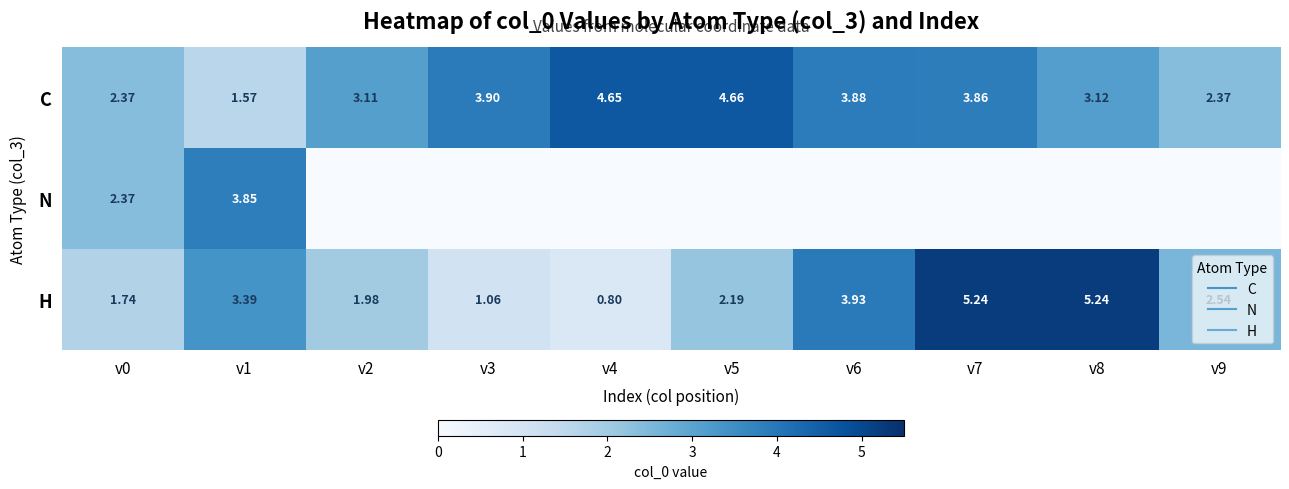

Which series has the widest spread of values?

H